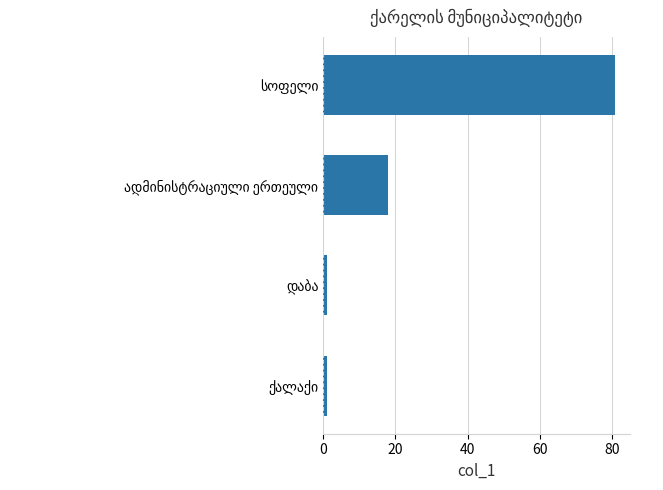

Reading bottom to top, transcribe all the data shown in this chart.

1	1	18	81